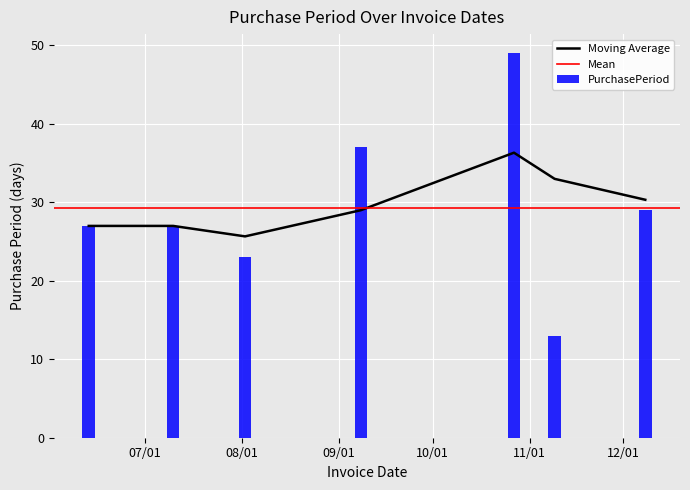

What is the minimum value for PurchasePeriod?

13